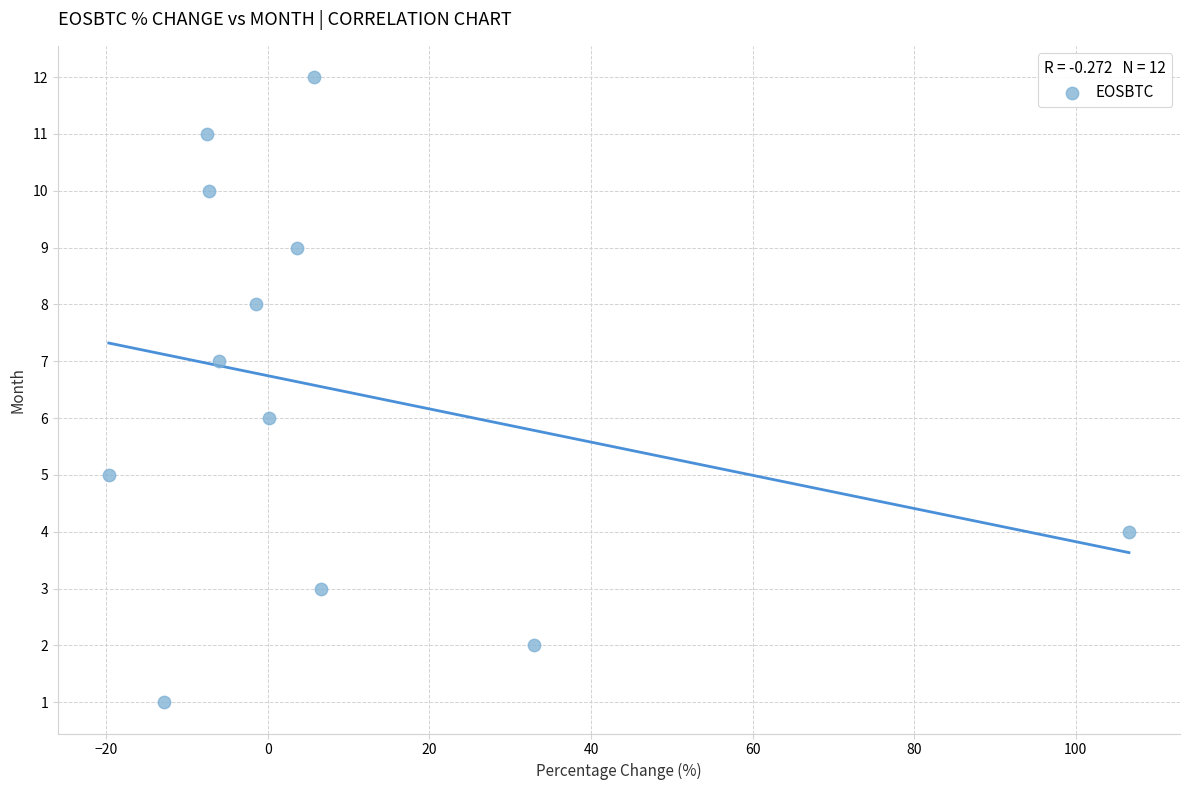

What is the range of Y values (max minus min)?

11